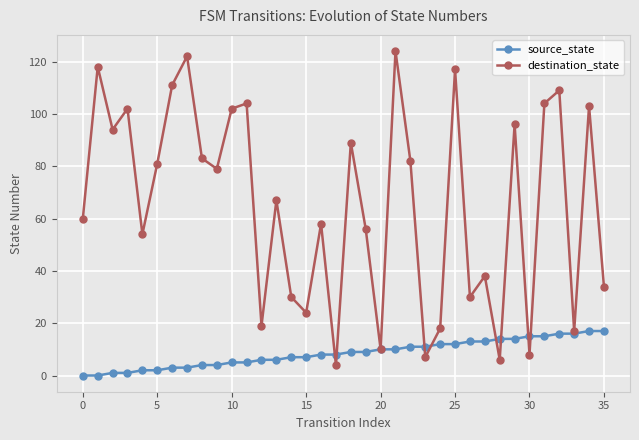

Which series has the widest spread of values?

destination_state